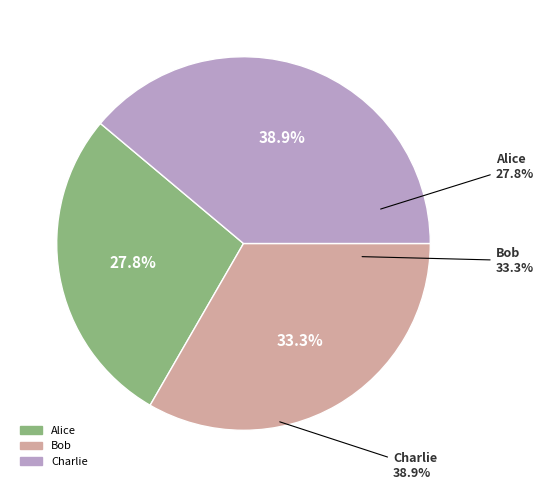

What is the change in value from Bob to Charlie?

+5